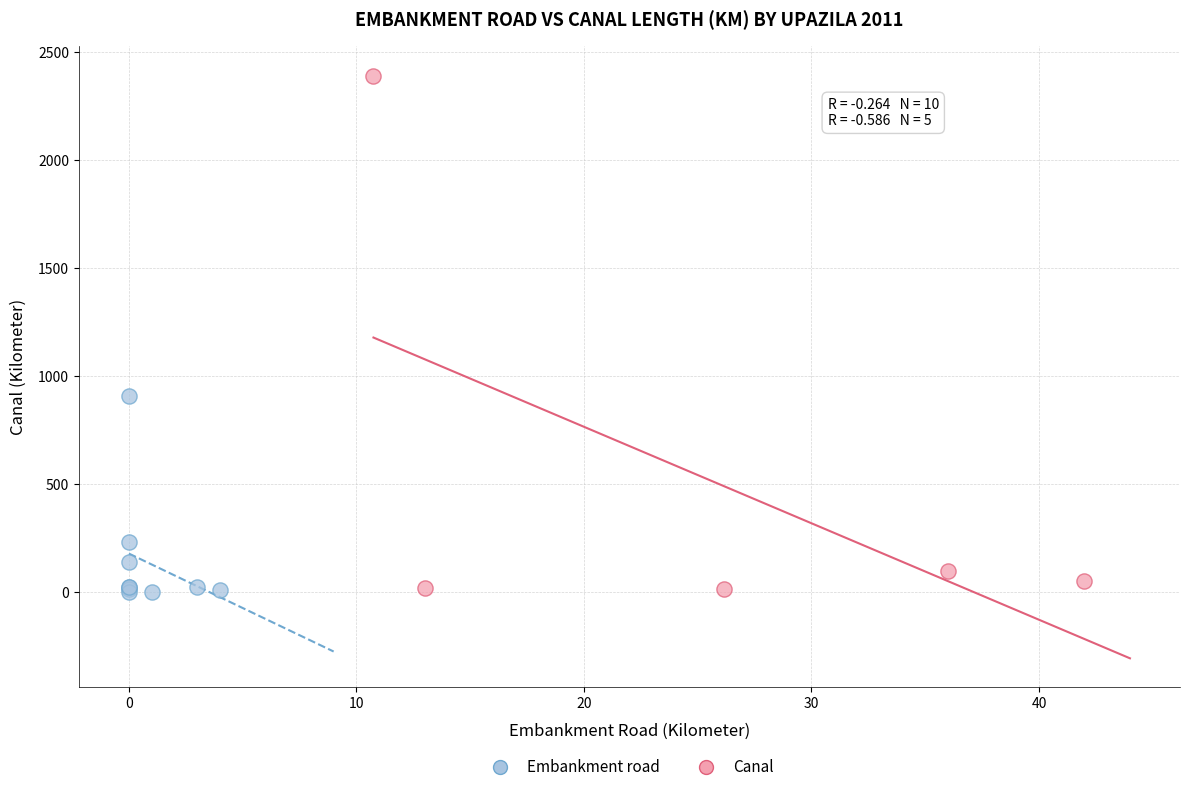

Which series has the largest Y range (max minus min)?

Canal